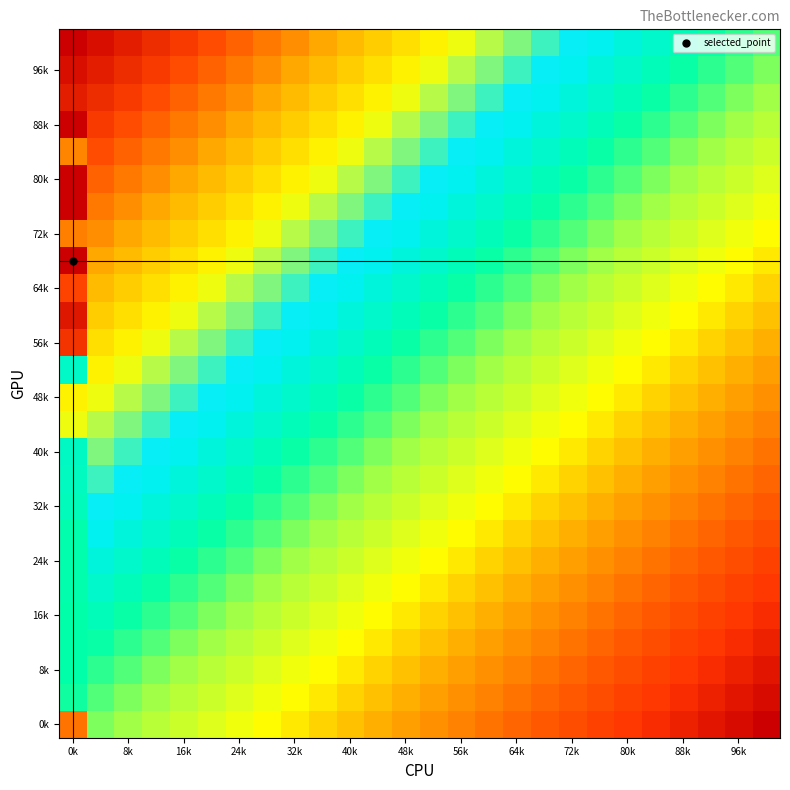

What is the maximum value shown in the chart?

25.0